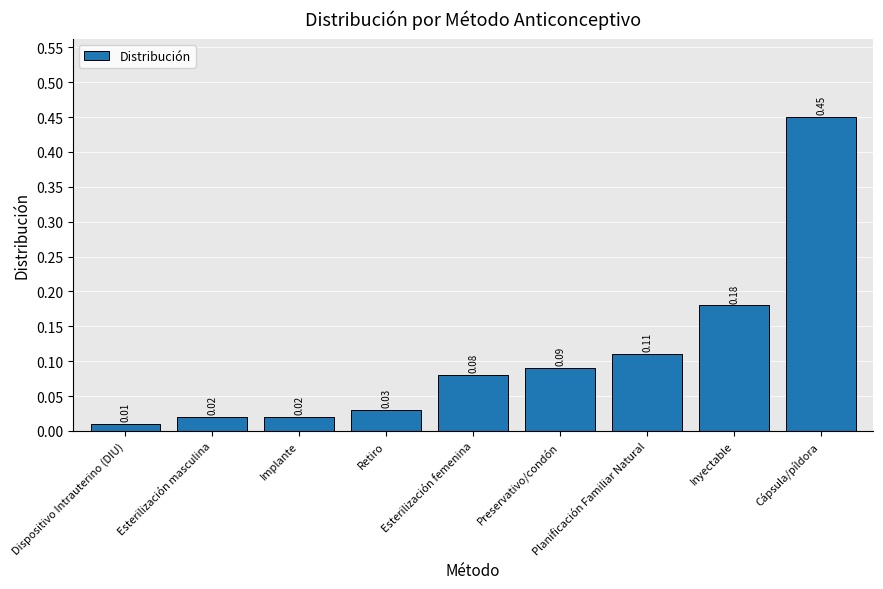

Which label corresponds to the largest value in the chart?

Cápsula/píldora